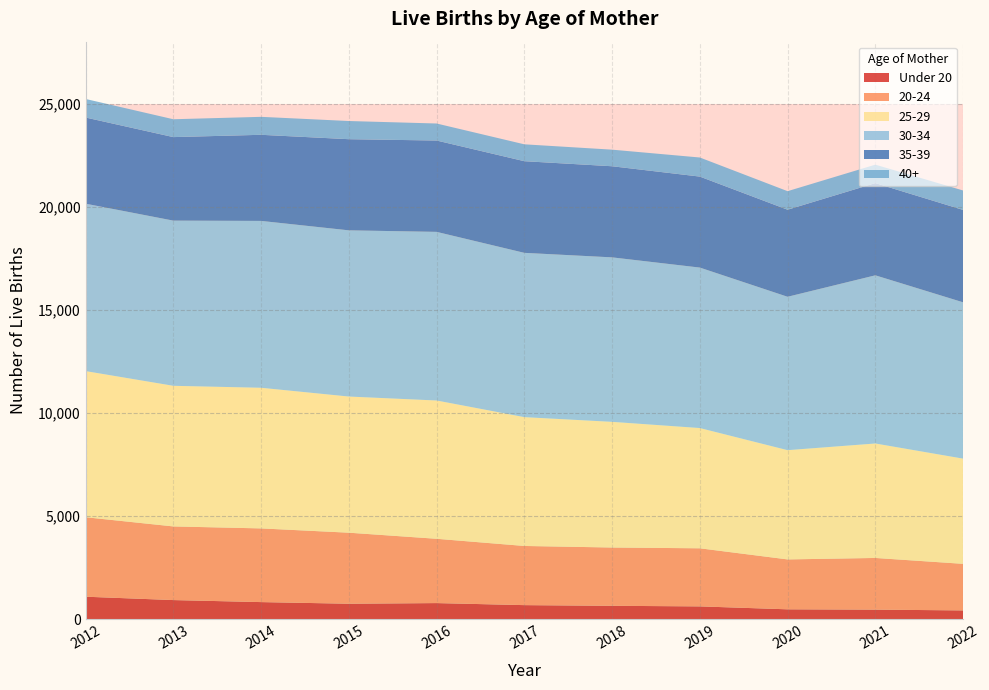

Reading right to left, list all the values displayed in this chart.

Under 20: 436	474	489	631	659	692	791	760	839	937	1100
20-24: 2257	2504	2418	2815	2825	2867	3116	3442	3571	3569	3852
25-29: 5099	5548	5295	5828	6091	6244	6702	6599	6816	6815	7082
30-34: 7576	8150	7434	7777	7971	7962	8173	8055	8087	8006	8114
35-39: 4478	4469	4220	4410	4416	4442	4427	4417	4173	4048	4176
40+: 942	894	898	925	804	818	825	881	871	865	899